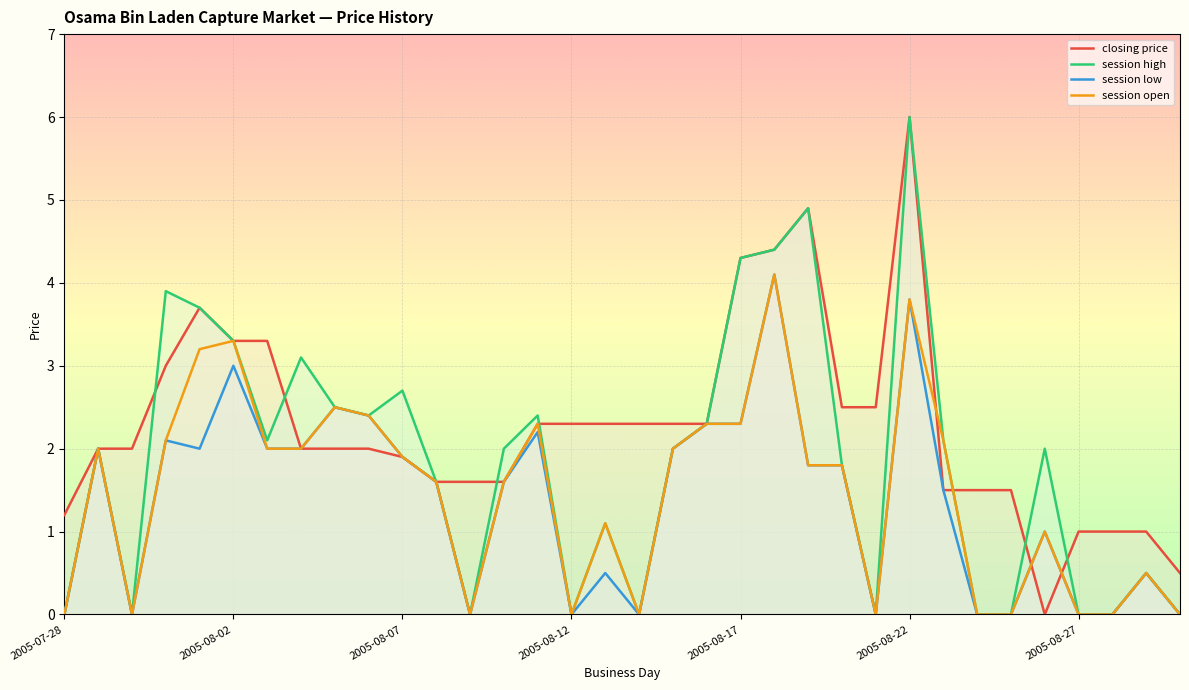

What is the label of the 33rd point from the left?

2005-08-29